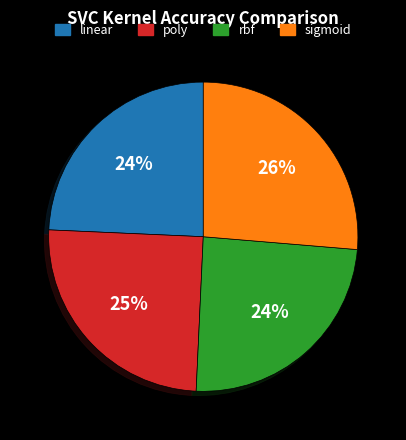

To the nearest percent, what is the difference between the sigmoid and rbf slice percentages?

2%